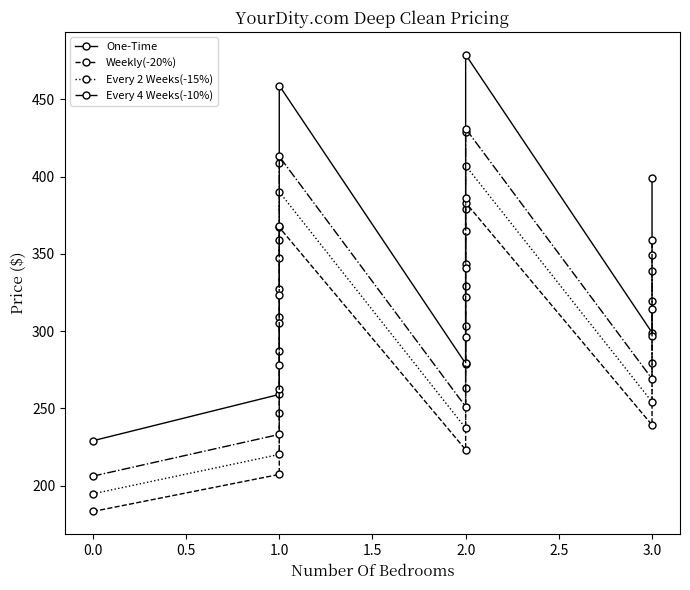

What is the sum of the One-Time values at 3.0 and 9?

758.0